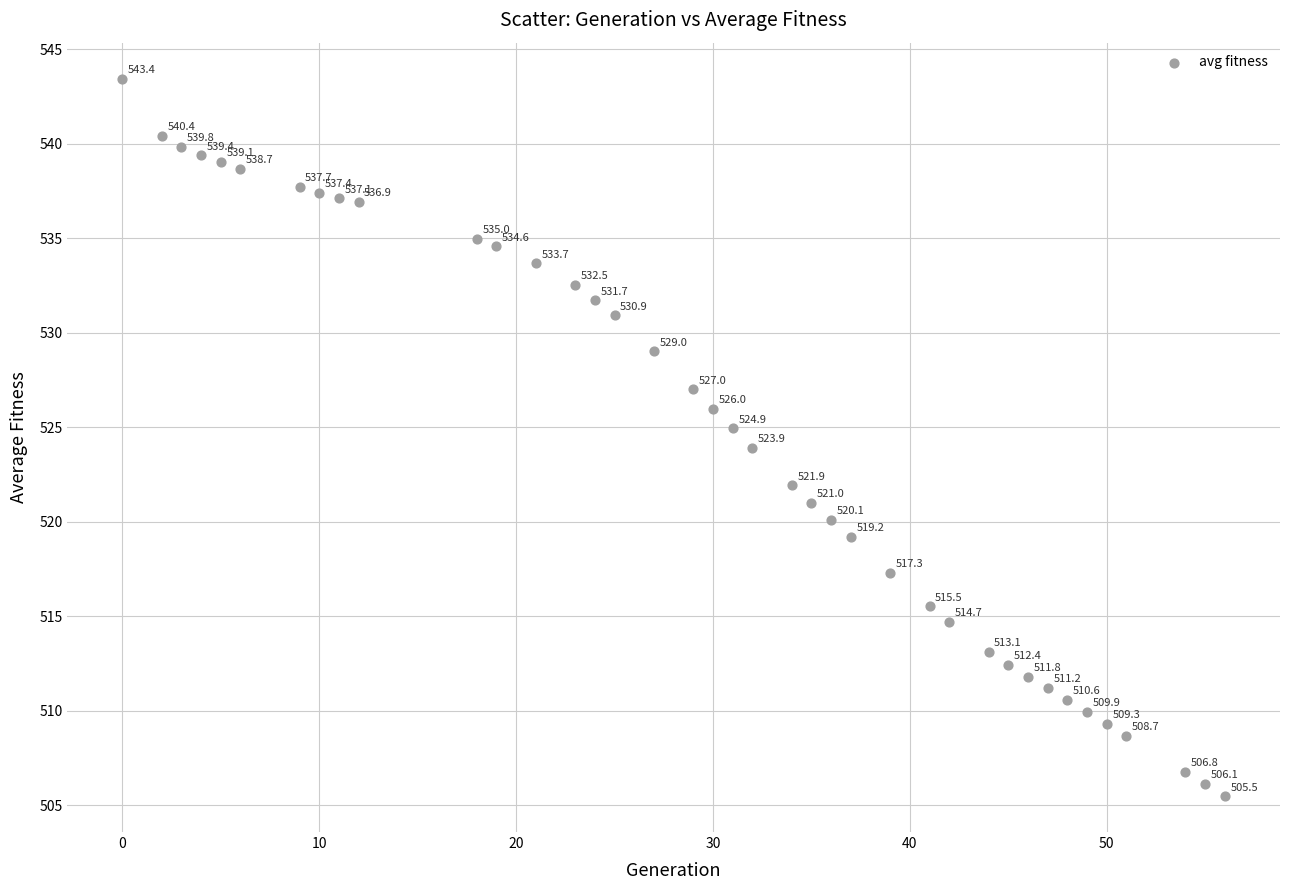

What Y value in the scatter plot is closest to 524?

523.9